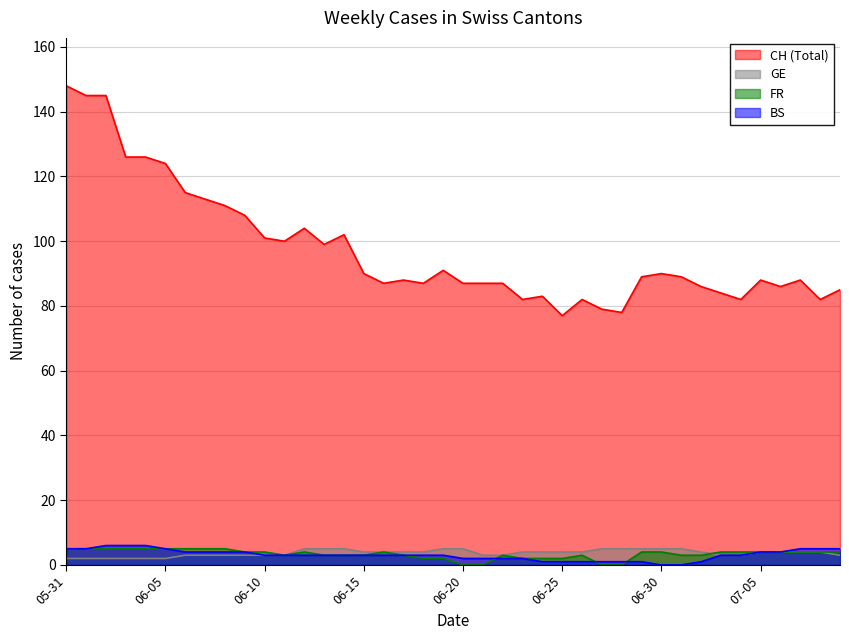

The value of CH (Total) at 06-05 is 56. True or false?

False